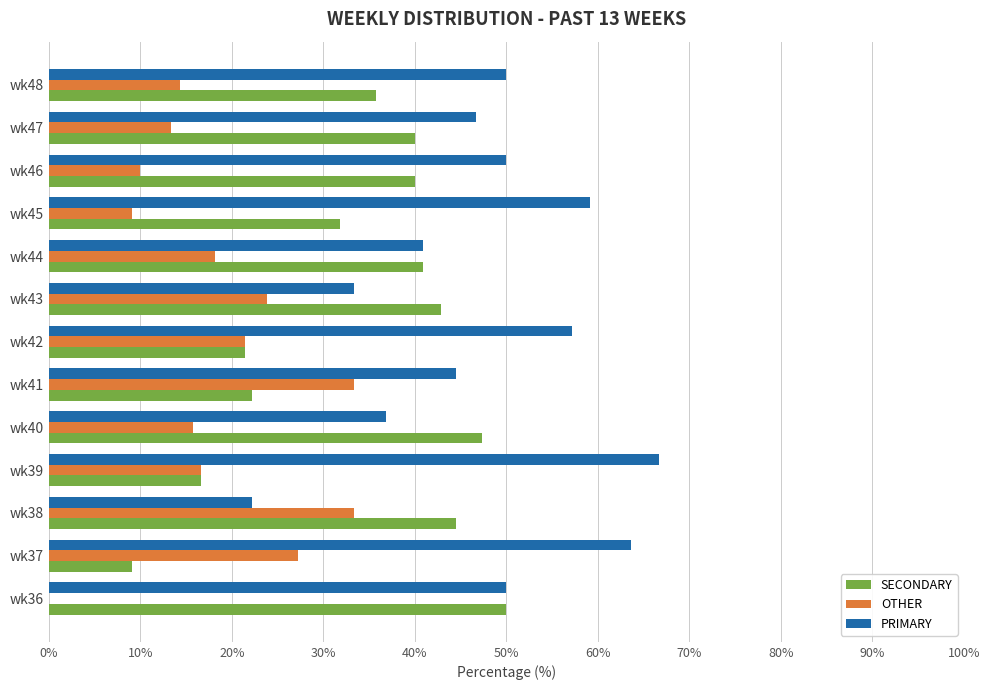

What are all the series names shown in the legend?

SECONDARY, OTHER, PRIMARY